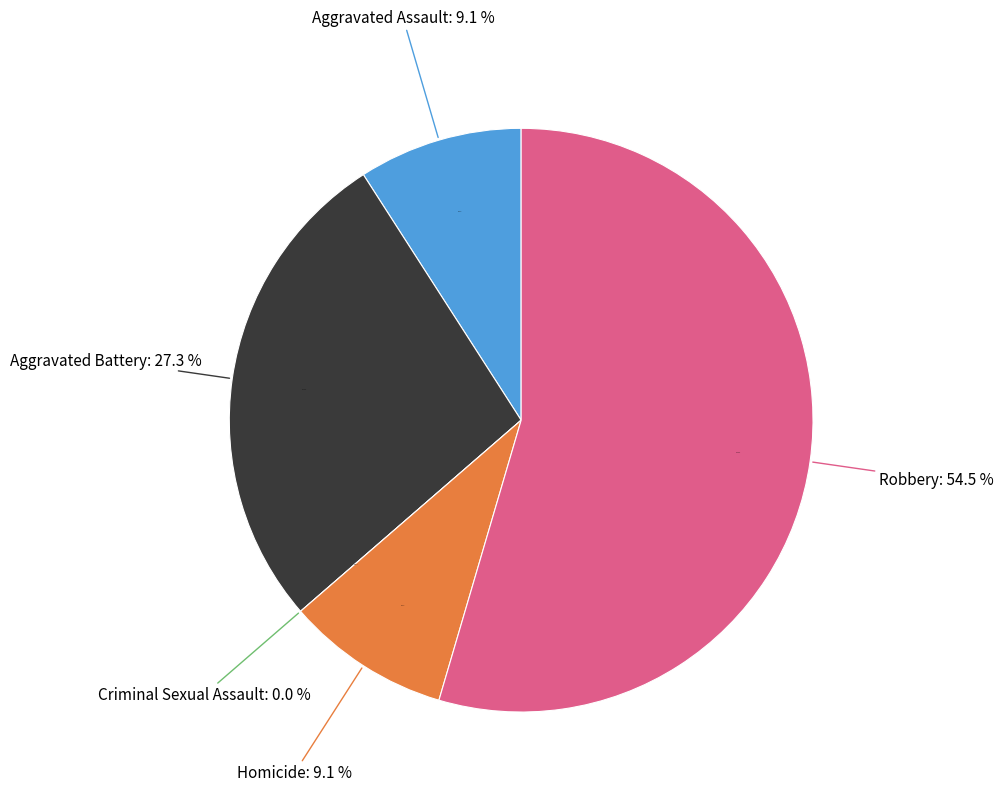

Is it true that Criminal Sexual Assault is 0% of the pie?

True